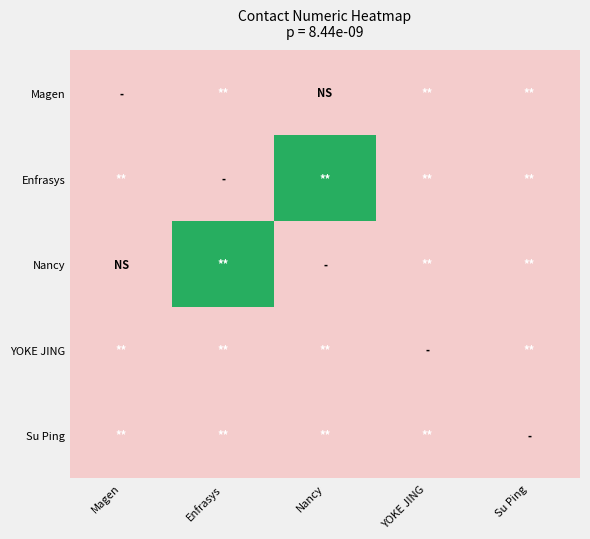

Which category has the lowest value across all series?

Magen